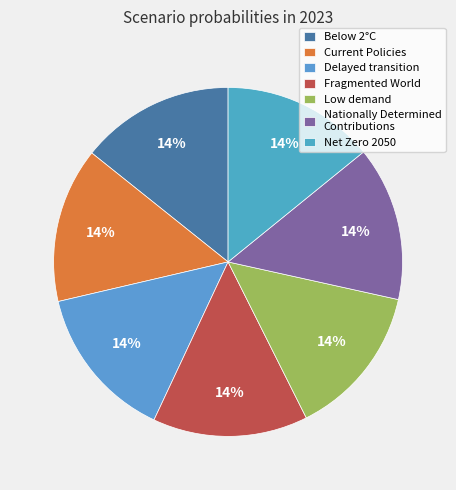

Which category has the biggest portion of the pie?

Fragmented World